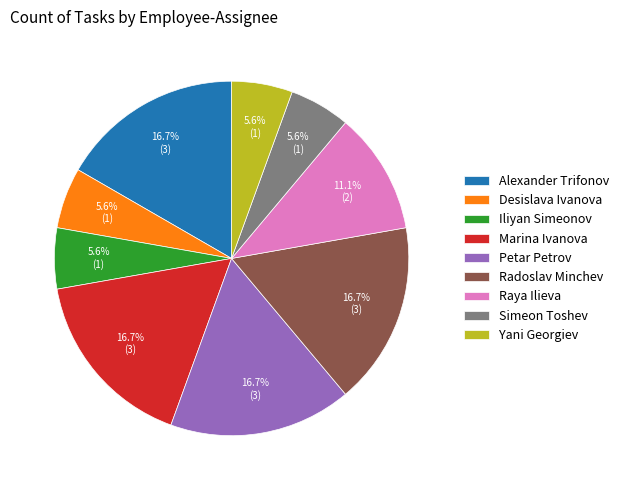

Is the sum of Petar Petrov and Yani Georgiev greater than half?

No